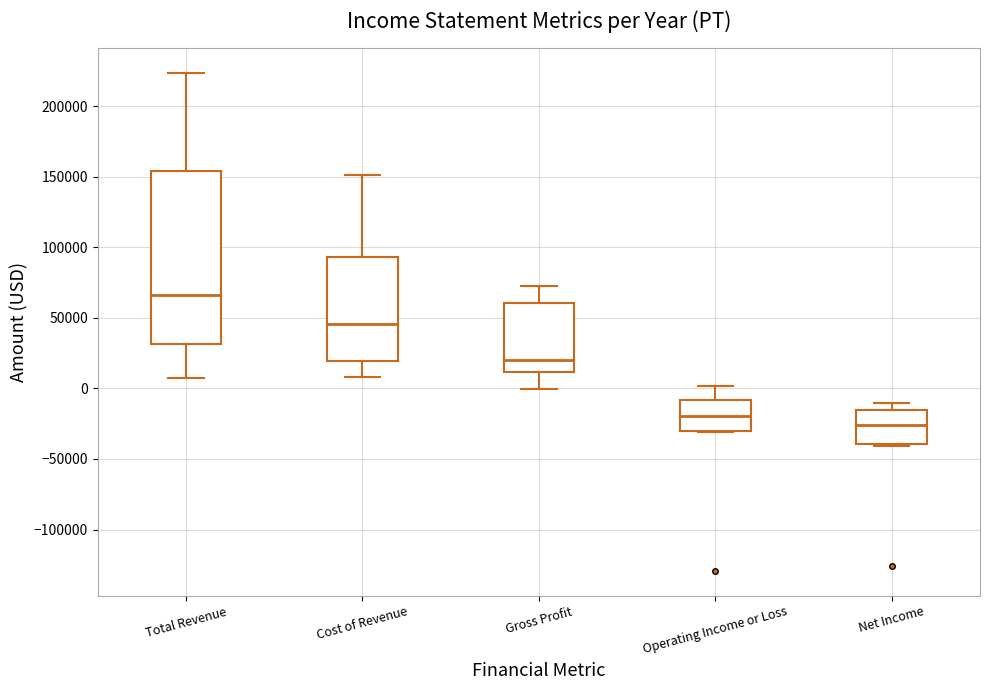

Reading left to right, transcribe this box plot: for each box, give where its median line is, the range the box spans, and where its two whiskers end, as read against the y-axis. The values are not printed on the chart, so give them approximately, as read against the axis.

Total Revenue: median 65000, box 30000 to 155000, whiskers 10000 to 225000
Cost of Revenue: median 45000, box 20000 to 95000, whiskers 10000 to 150000
Gross Profit: median 20000, box 10000 to 60000, whiskers 0 to 70000
Operating Income or Loss: median -20000, box -30000 to -10000, whiskers -30000 to 0
Net Income: median -25000, box -40000 to -15000, whiskers -40000 (just below the box's lower edge) to -10000